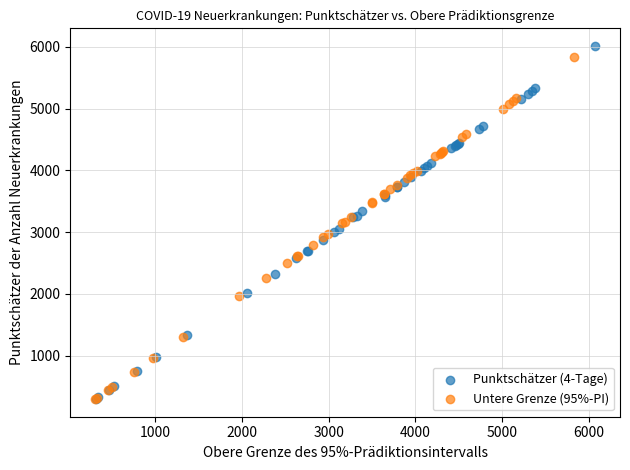

Which series has the largest Y range (max minus min)?

Punktschätzer (4-Tage)